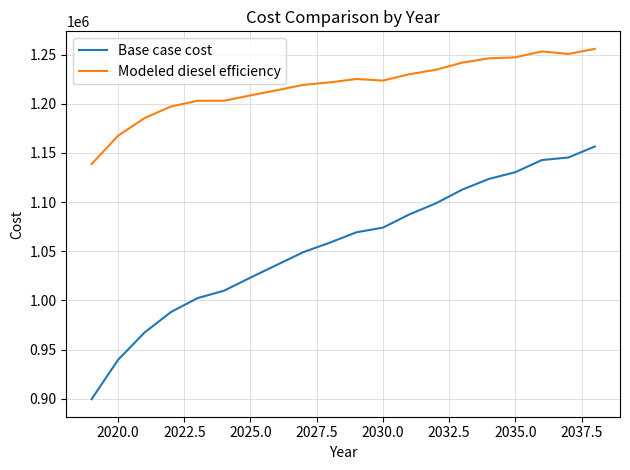

True or false: Base case cost has more than 1 points higher than both neighbors.

False